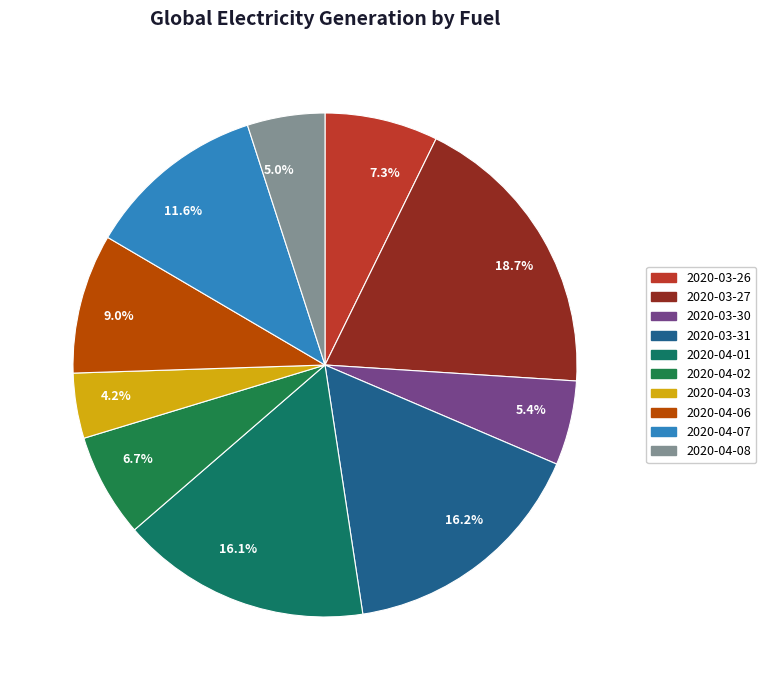

Which has a higher value, 6.7% or 16.2%?

16.2%